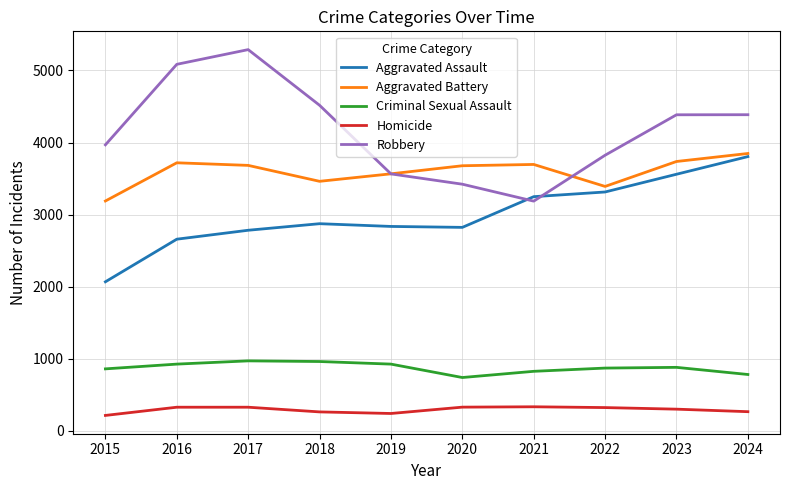

Which series has the largest range (max minus min)?

Robbery